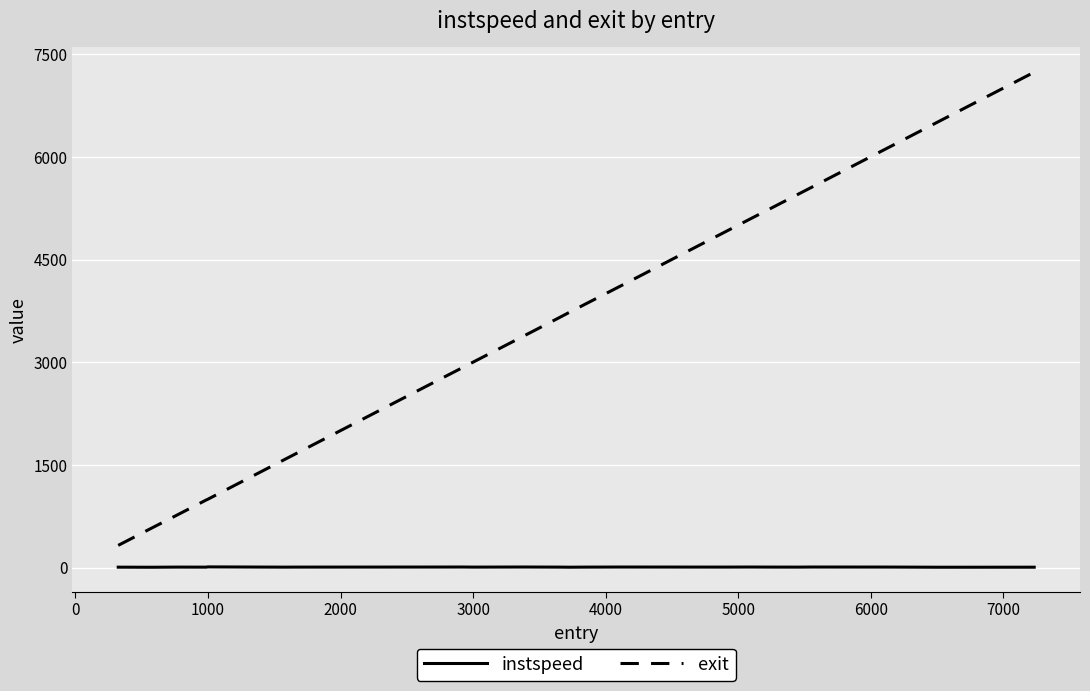

What is the maximum value for exit?

7238.8